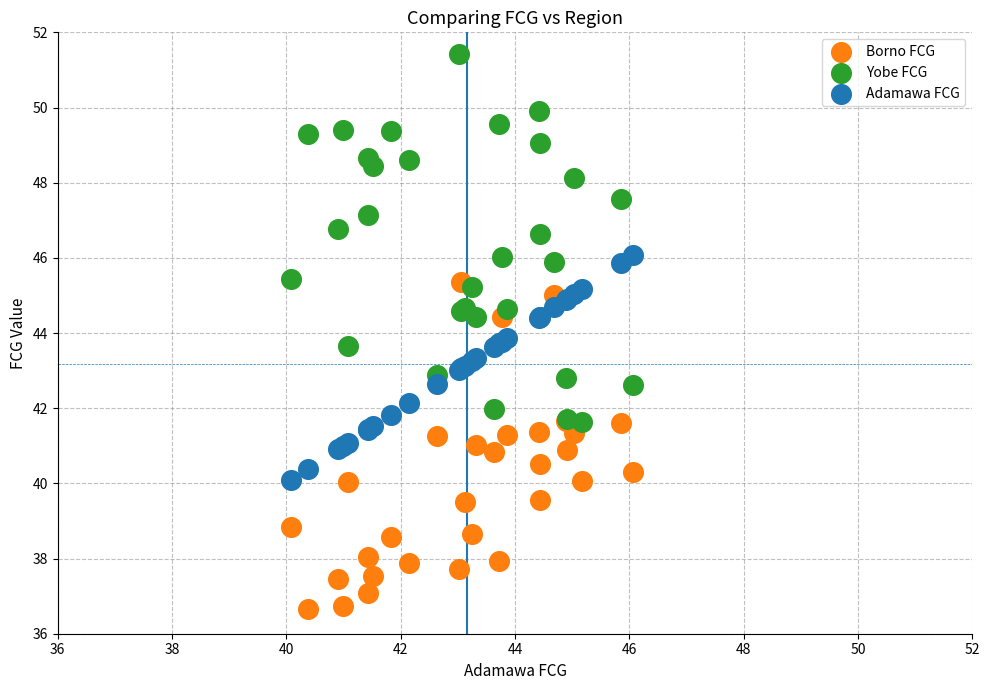

What is the X range (max minus min) for the scatter plot?

6.0